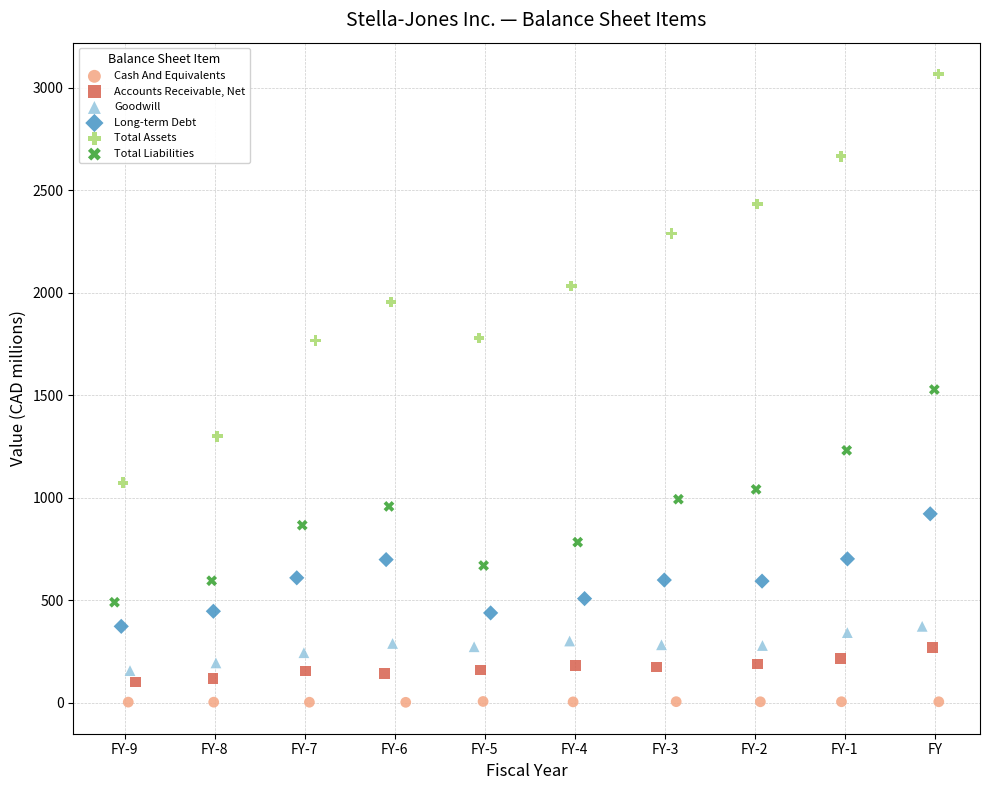

What are all the series names shown in the legend?

Cash And Equivalents, Accounts Receivable, Net, Goodwill, Long-term Debt, Total Assets, Total Liabilities